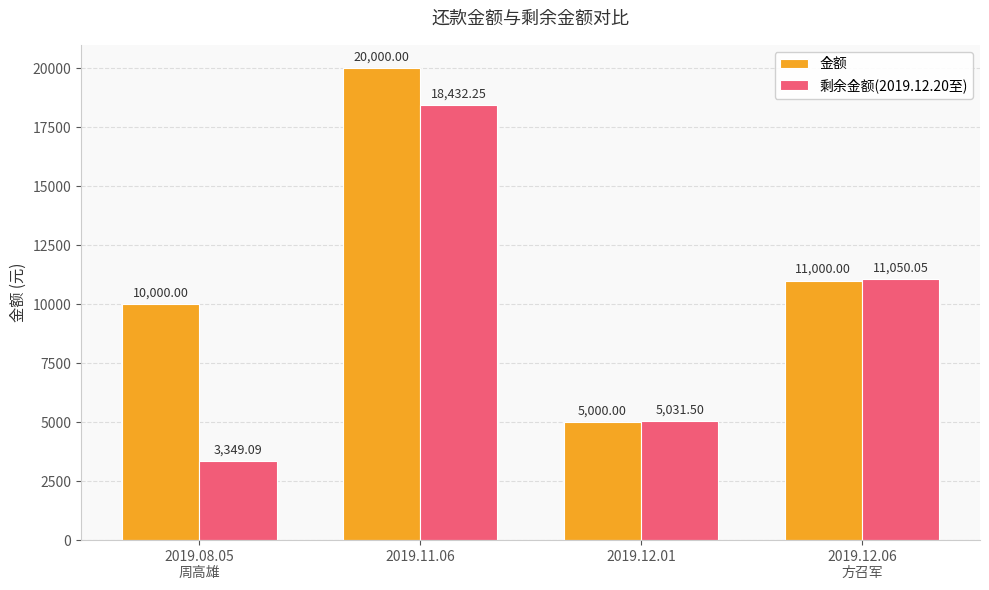

How many groups of bars are there?

4